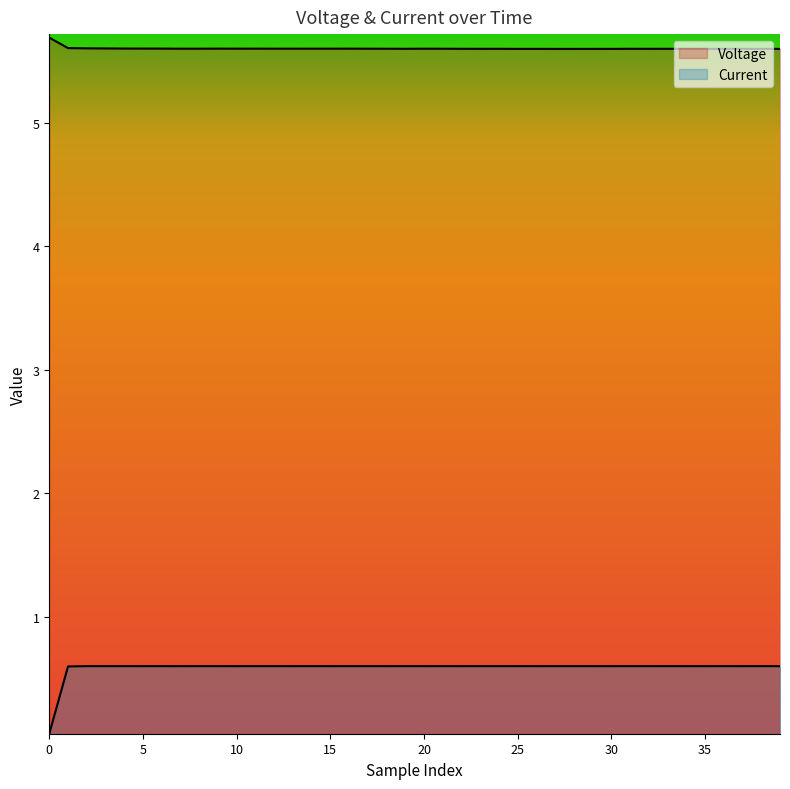

What is the sum of the Voltage values at 5 and 4?

11.2